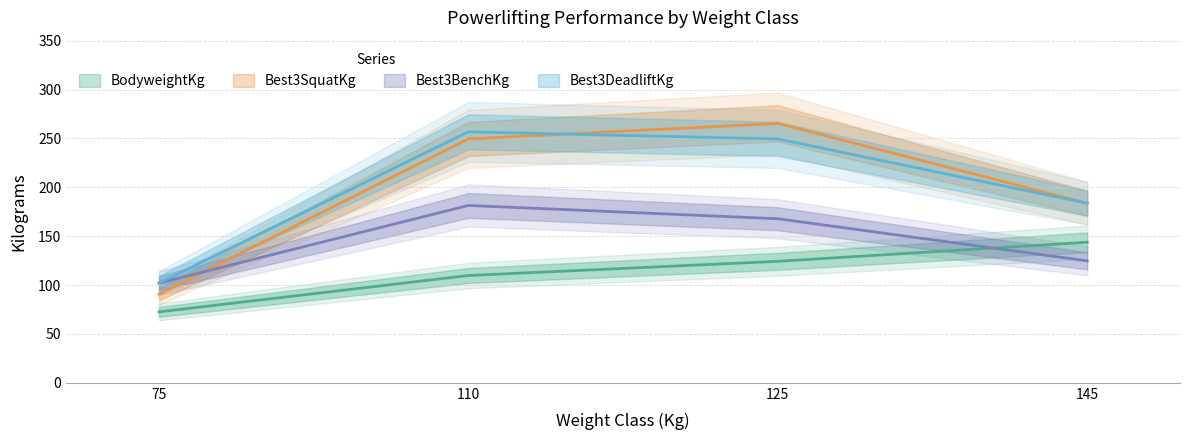

The BodyweightKg series shows 109.8 at 110. True or false?

True